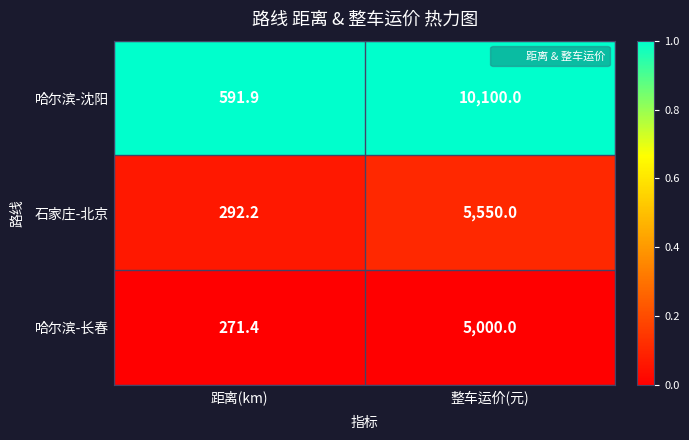

Rank the series by their maximum value, from highest to lowest.

哈尔滨-沈阳, 石家庄-北京, 哈尔滨-长春